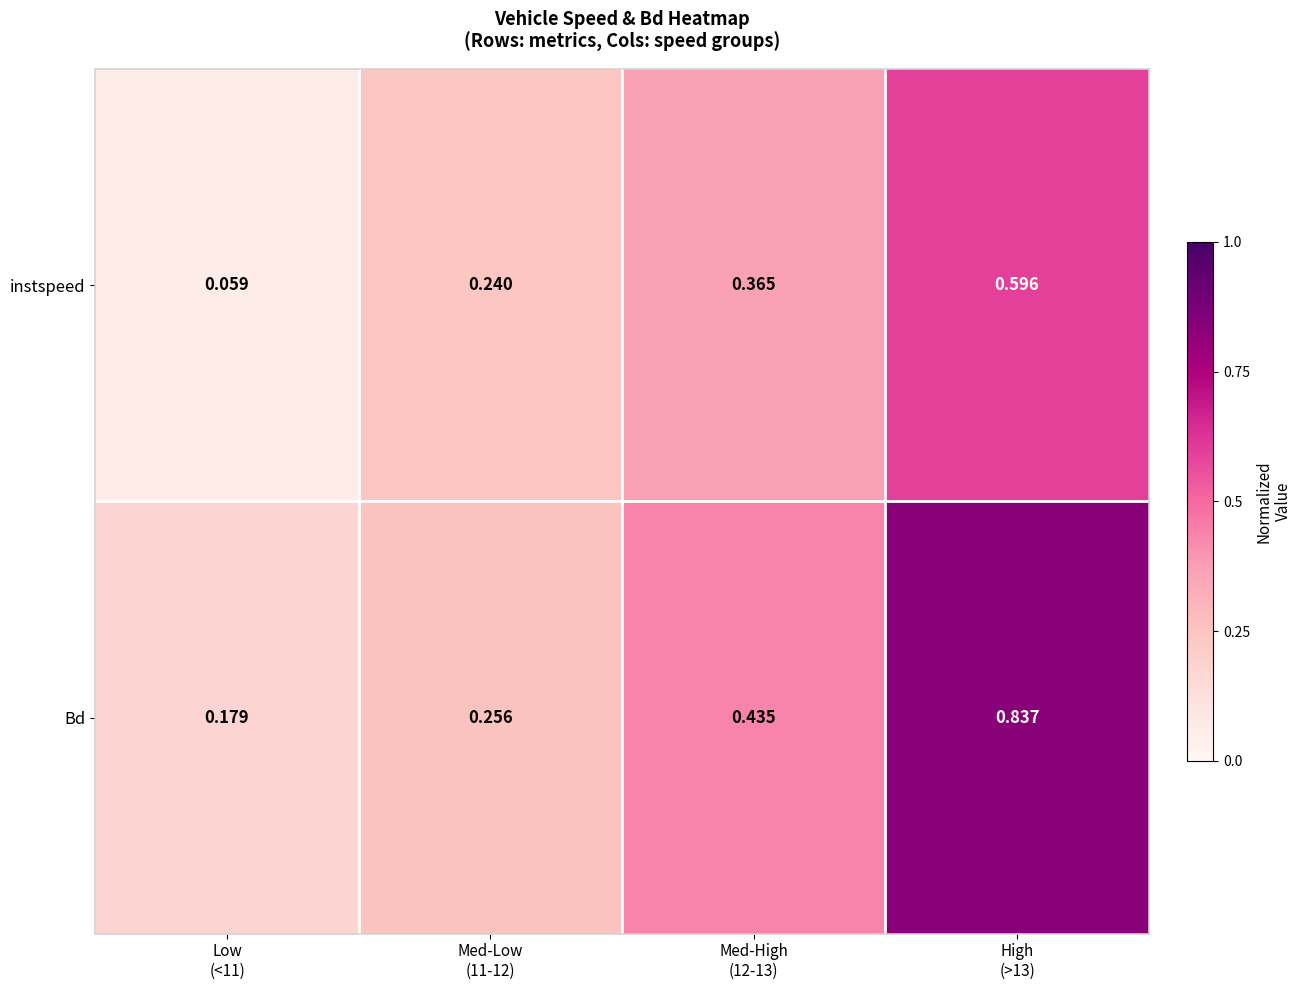

Which series has the largest total across all categories?

Bd